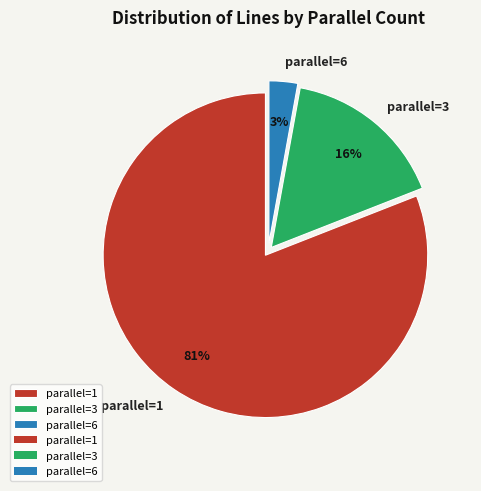

How many segments does this pie chart have?

3